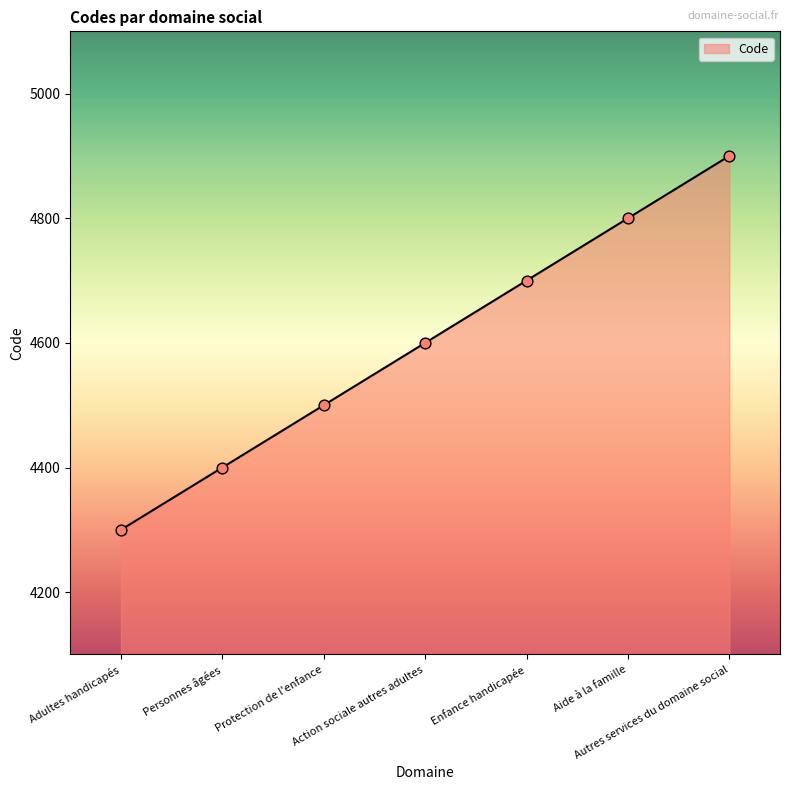

Which has a higher value, Enfance handicapée or Aide à la famille?

Aide à la famille